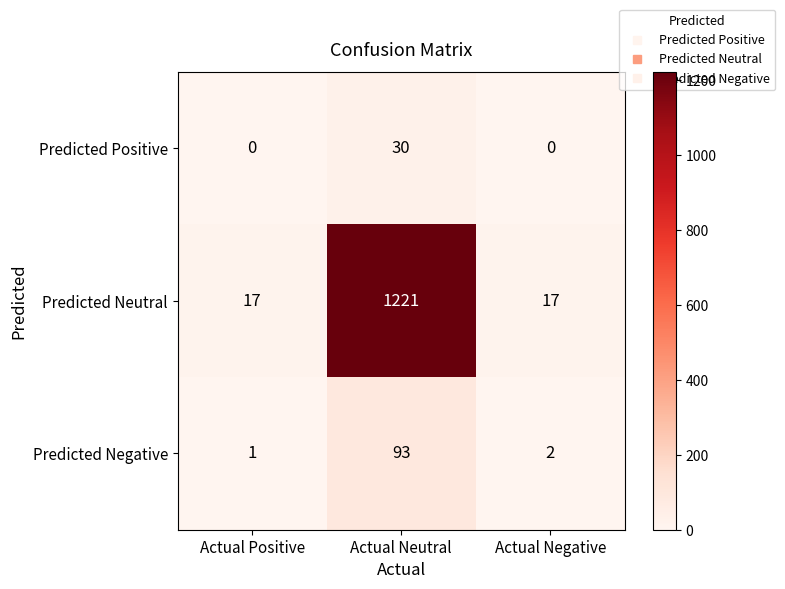

True or false: Predicted Neutral has a value of 2028 at Actual Neutral.

False